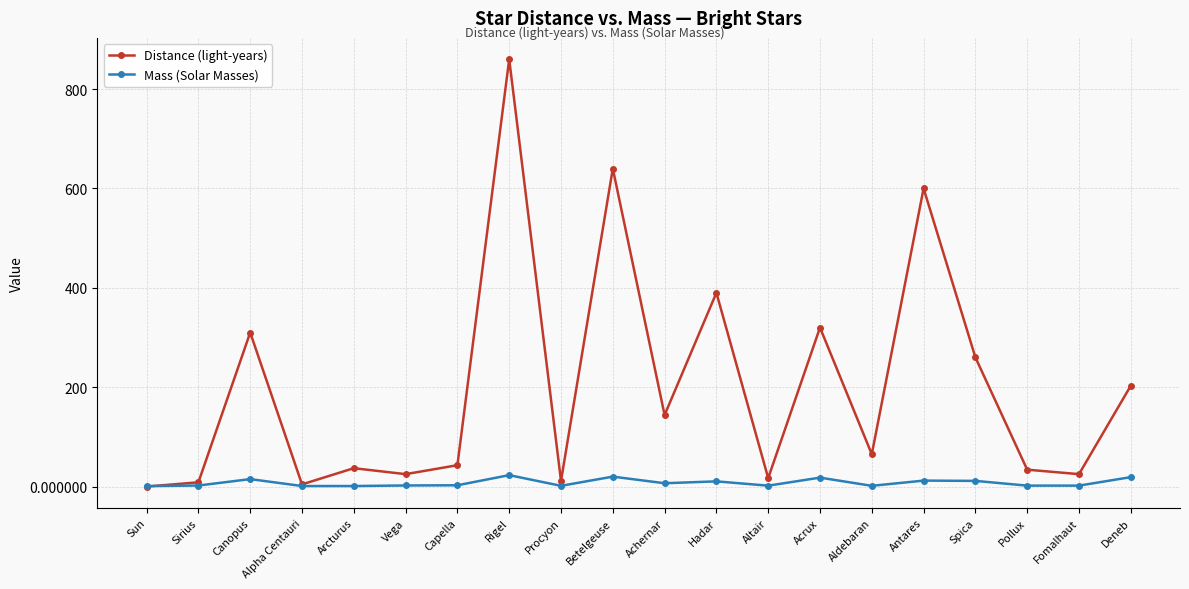

Which category has the highest value in the Distance (light-years) series?

Rigel